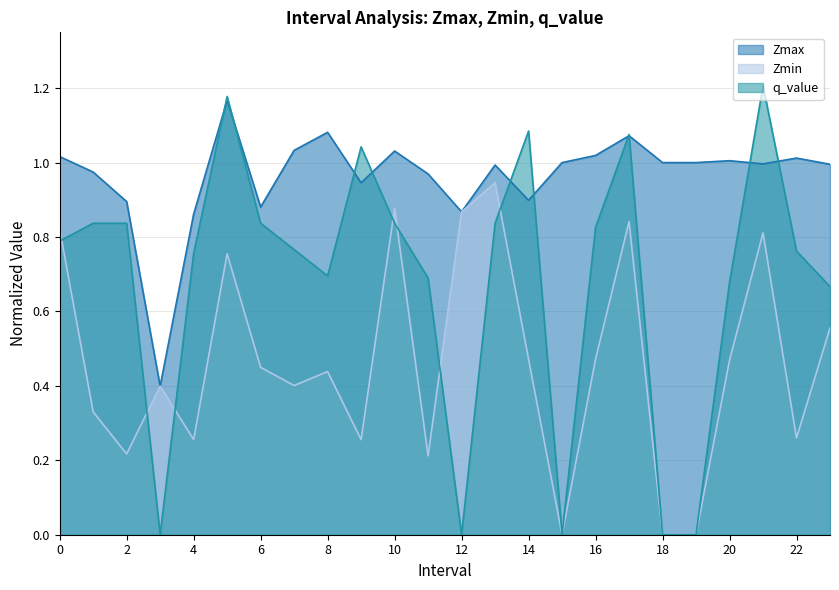

What is the maximum value for Zmax?

1.2